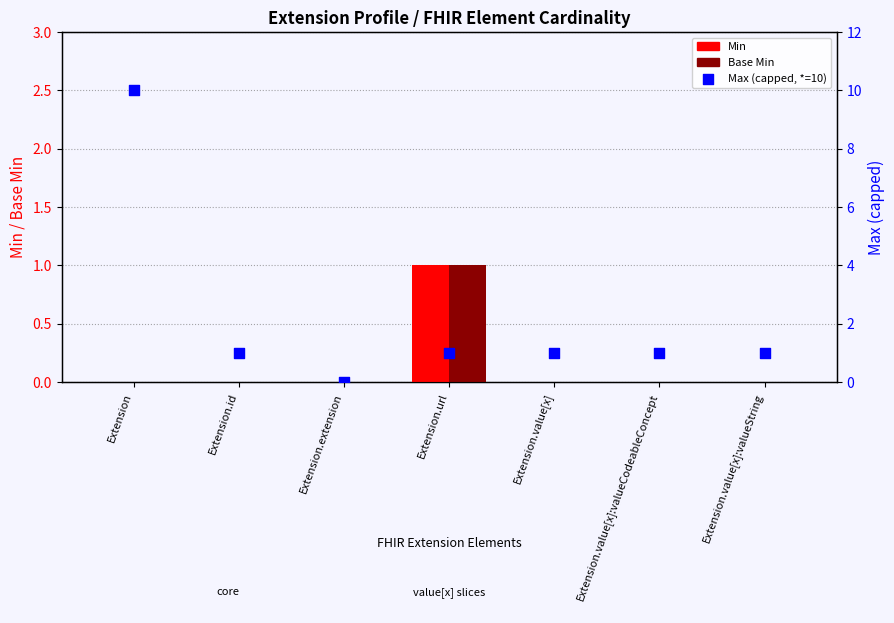

Which series reaches the maximum Y coordinate?

Max (capped, *=10)